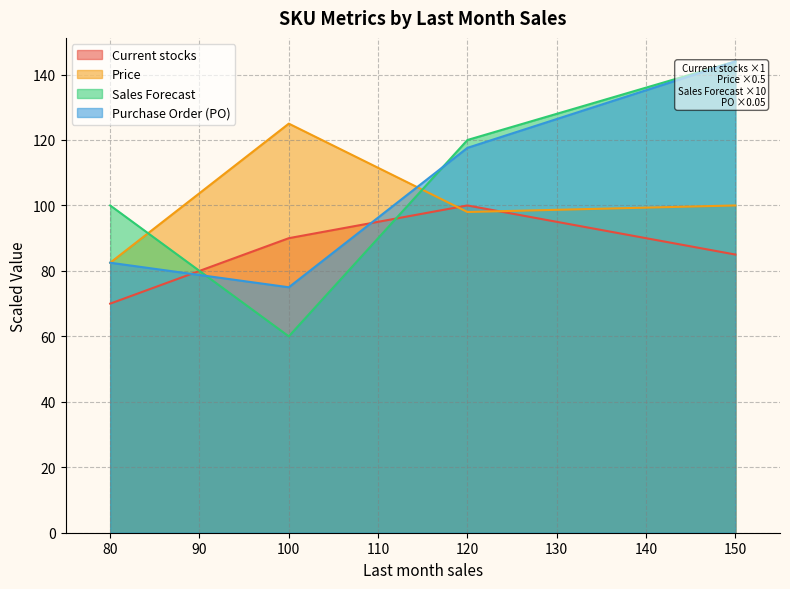

What is the maximum value shown in the chart?

144.0